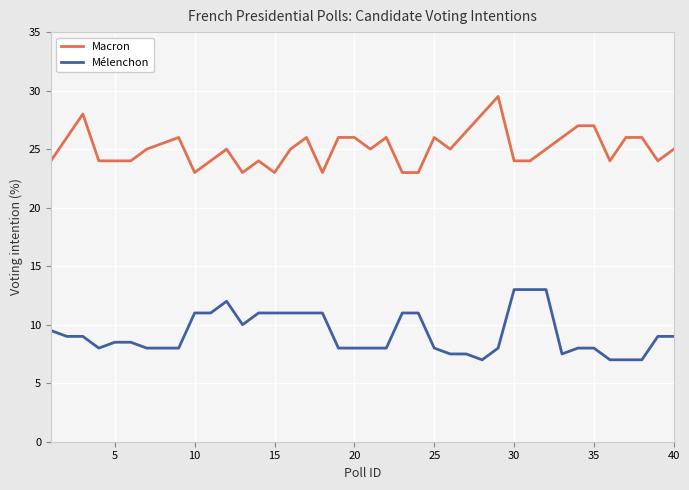

Reading left to right, list all the values displayed in this chart.

Macron: 24.0	26.0	28.0	24.0	24.0	24.0	25.0	25.5	26.0	23.0	24.0	25.0	23.0	24.0	23.0	25.0	26.0	23.0	26.0	26.0	25.0	26.0	23.0	23.0	26.0	25.0	26.5	28.0	29.5	24.0	24.0	25.0	26.0	27.0	27.0	24.0	26.0	26.0	24.0	25.0
Mélenchon: 9.5	9.0	9.0	8.0	8.5	8.5	8.0	8.0	8.0	11.0	11.0	12.0	10.0	11.0	11.0	11.0	11.0	11.0	8.0	8.0	8.0	8.0	11.0	11.0	8.0	7.5	7.5	7.0	8.0	13.0	13.0	13.0	7.5	8.0	8.0	7.0	7.0	7.0	9.0	9.0